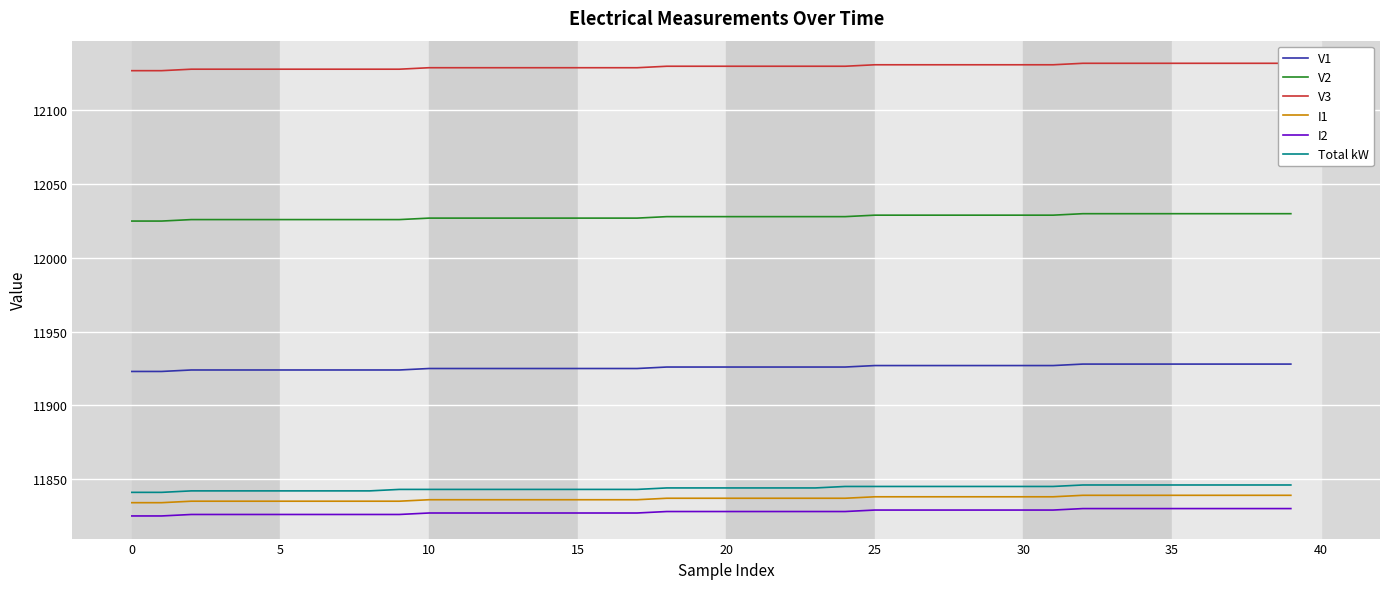

True or false: V2 has a value of 5831 at 29.

False